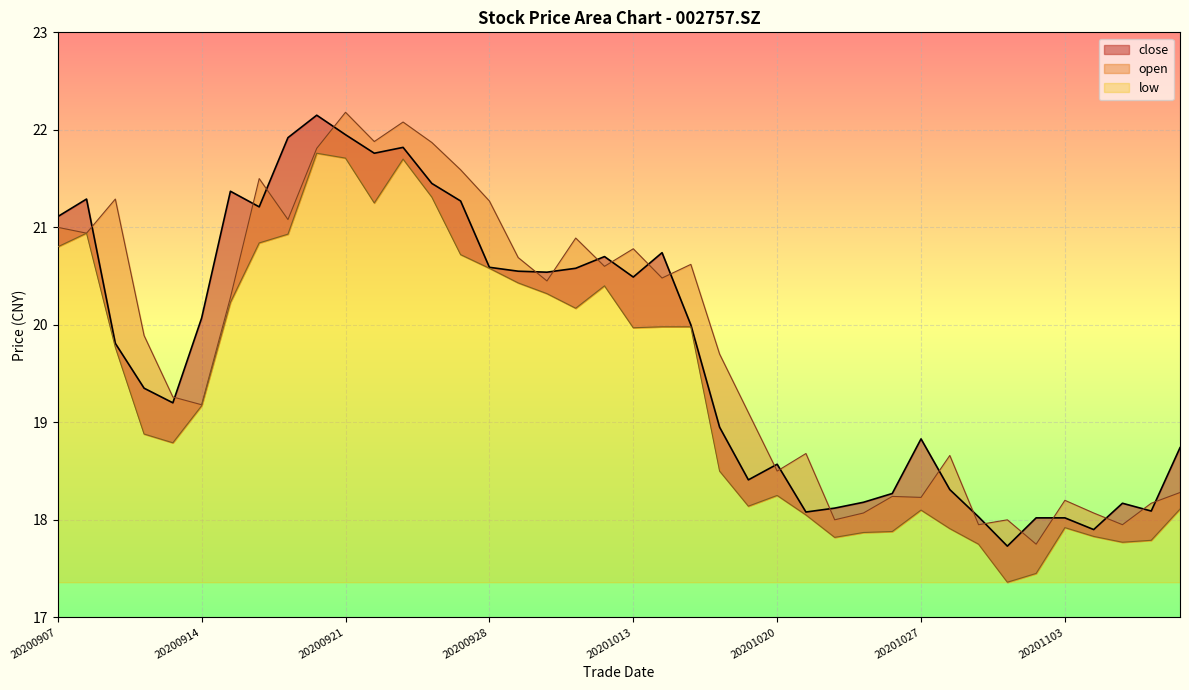

True or false: open has more than 0 points higher than both neighbors.

True